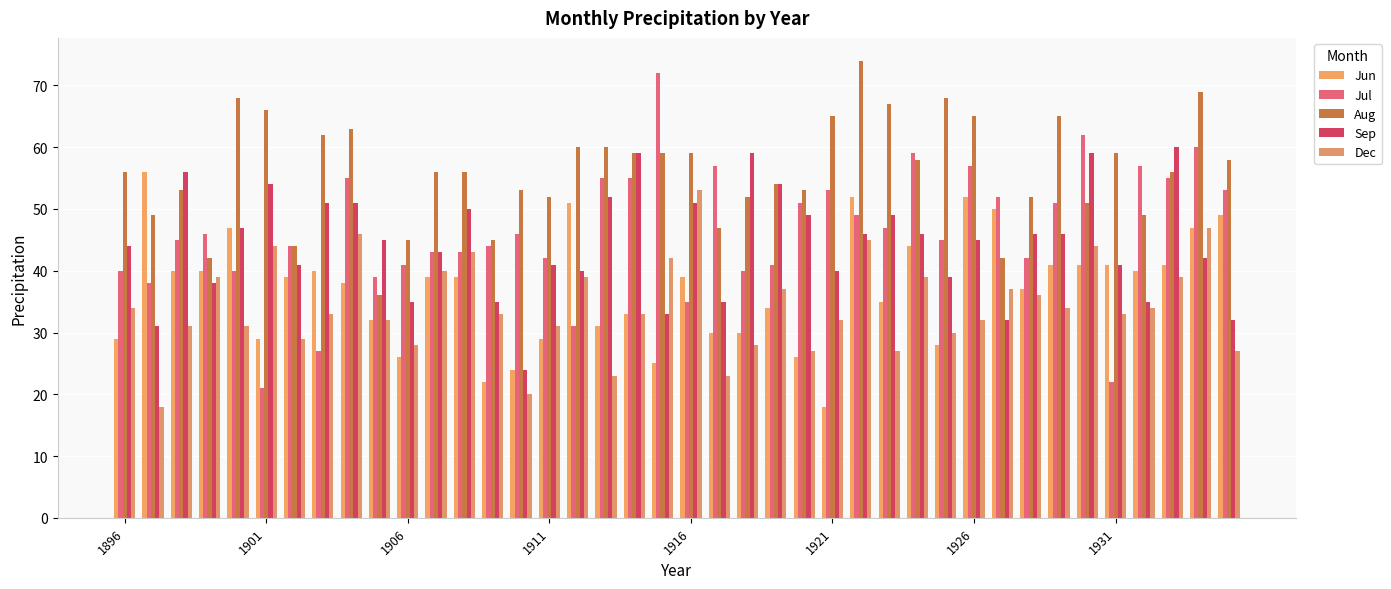

How many series are shown in this chart?

5